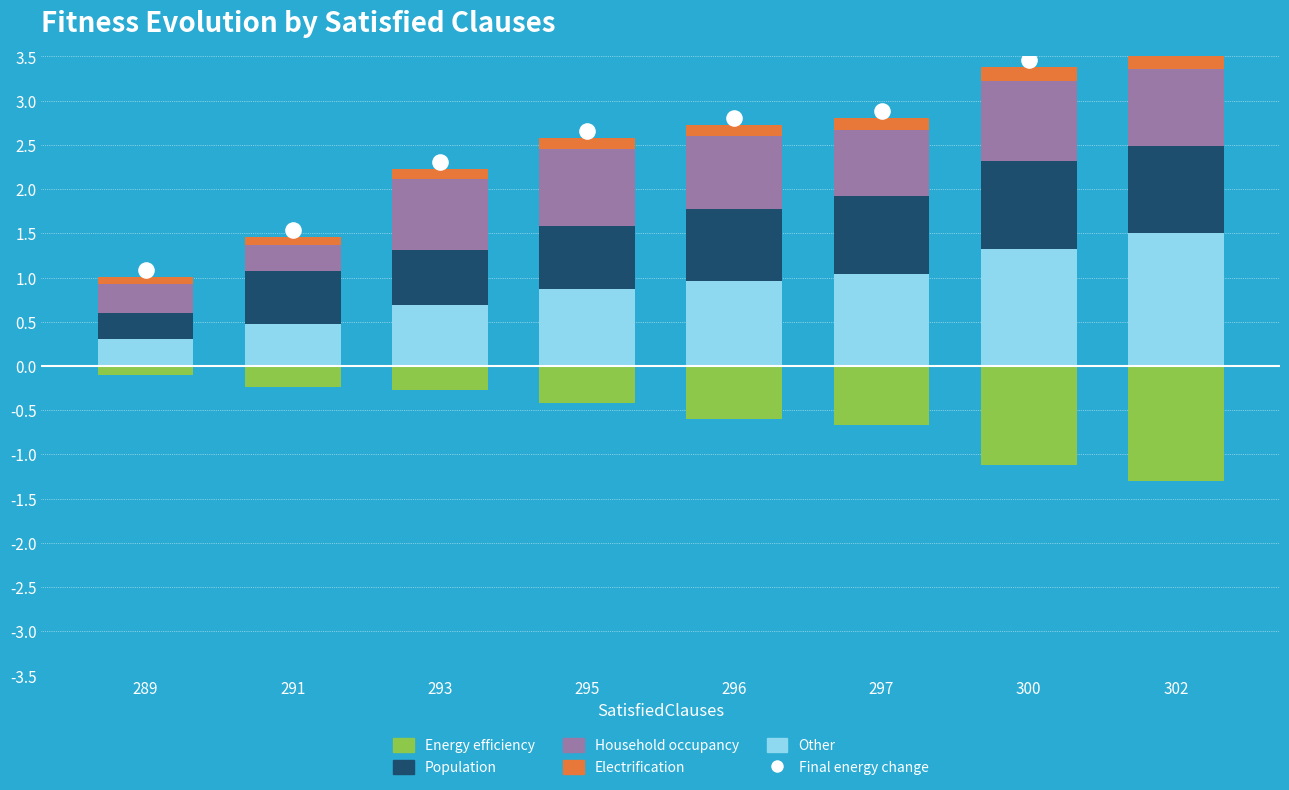

Which series contains the lowest Y value?

Energy efficiency